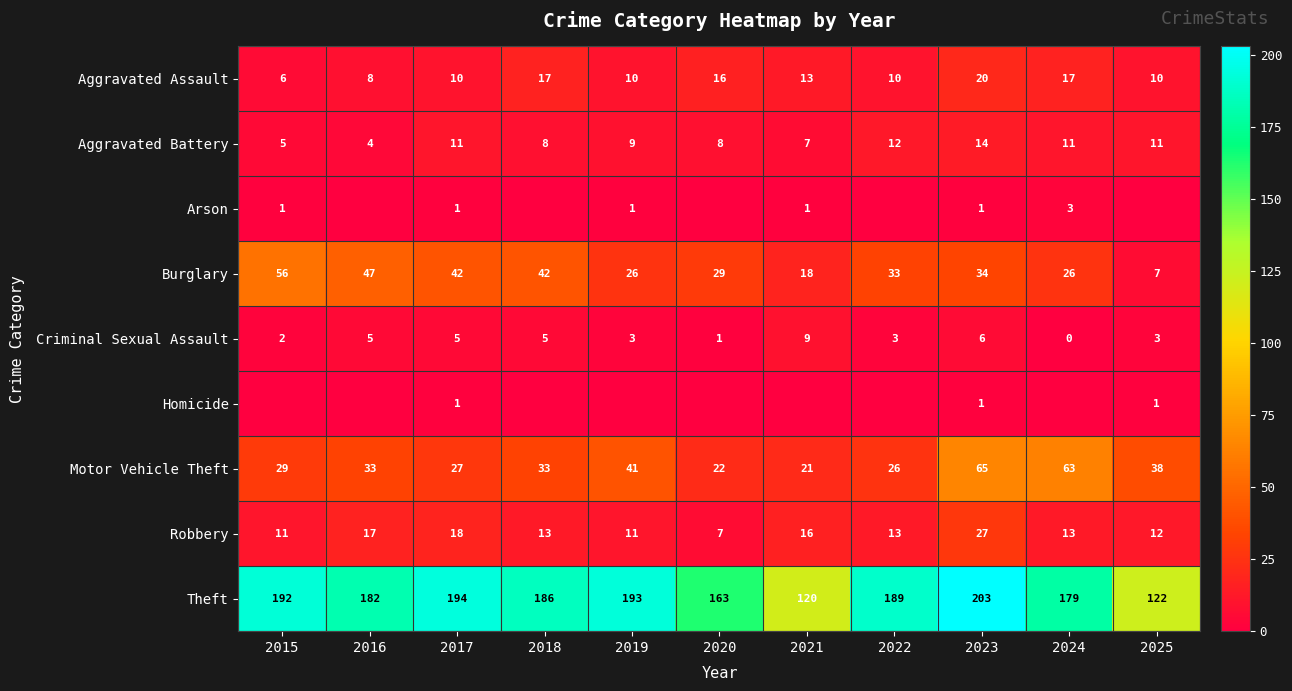

How many series are shown in this chart?

9